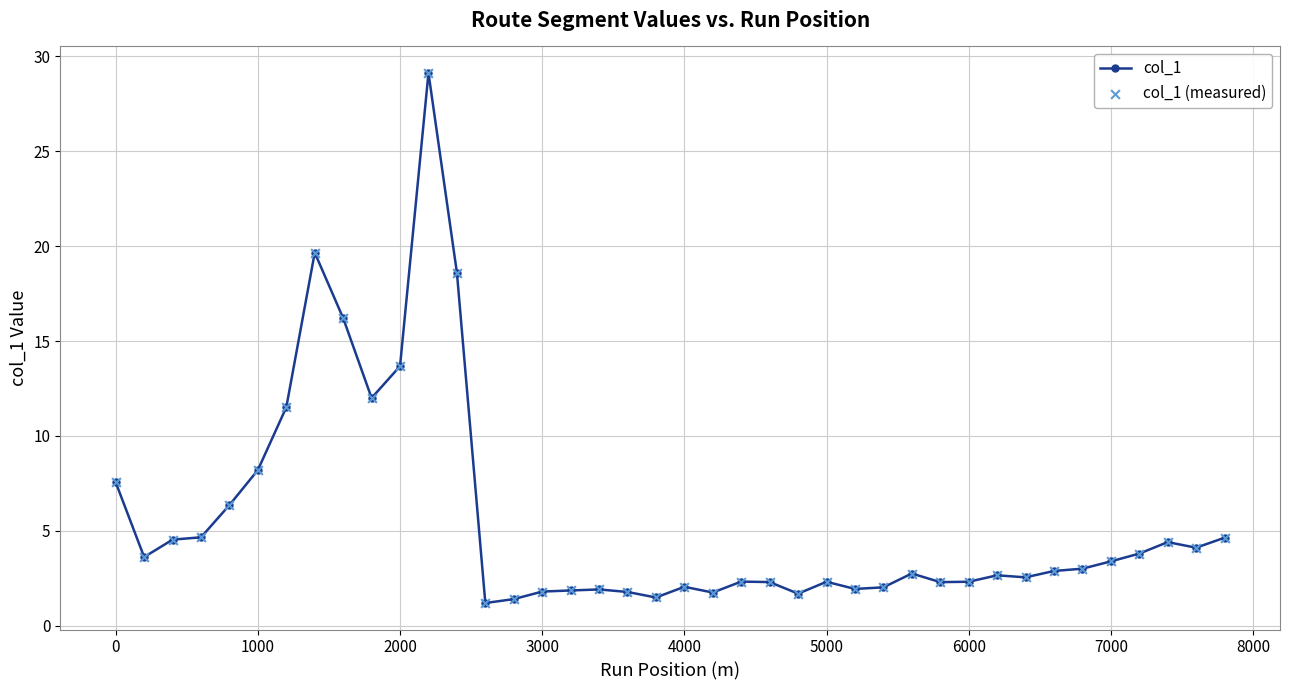

What is the greatest value displayed?

29.1